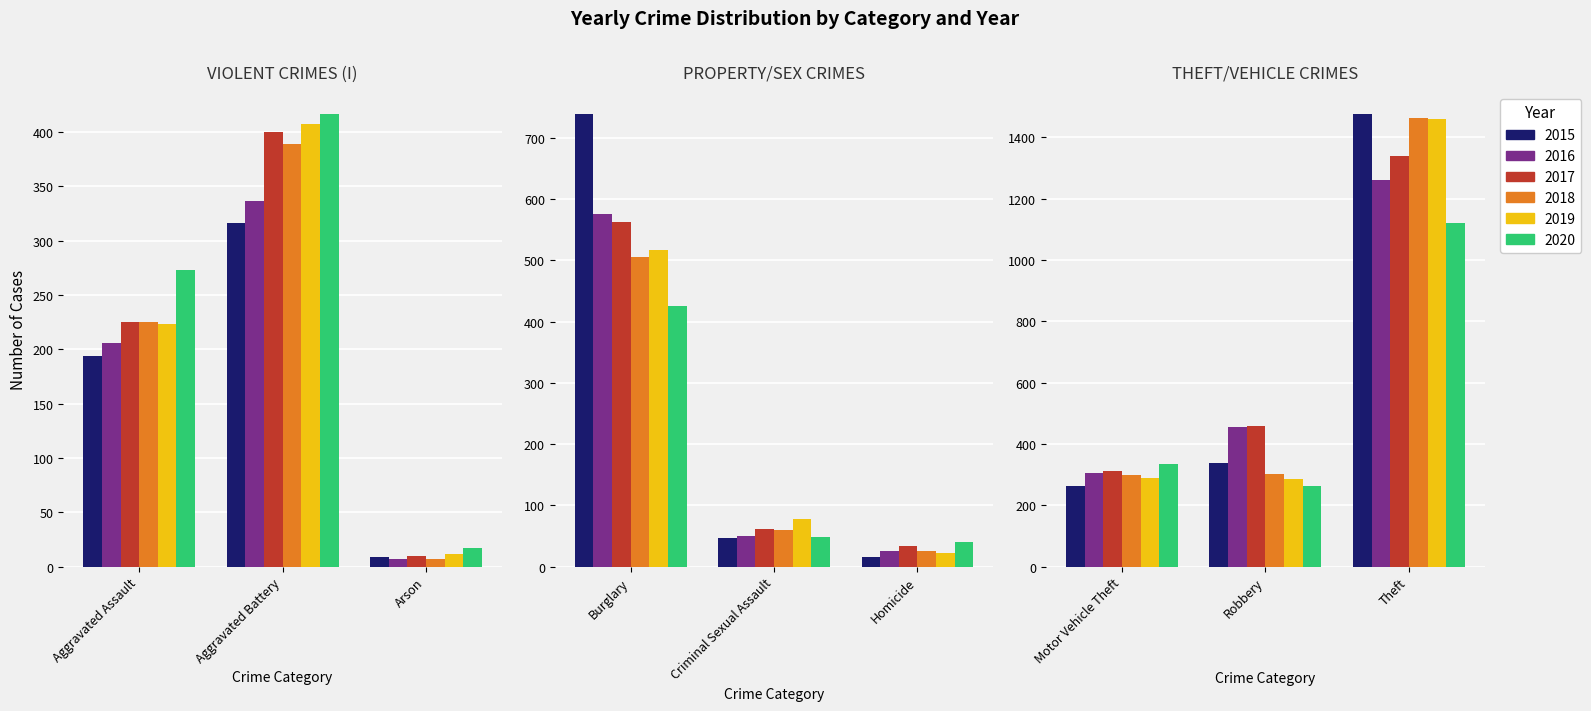

True or false: 2019 has a value of 17 at Arson.

False